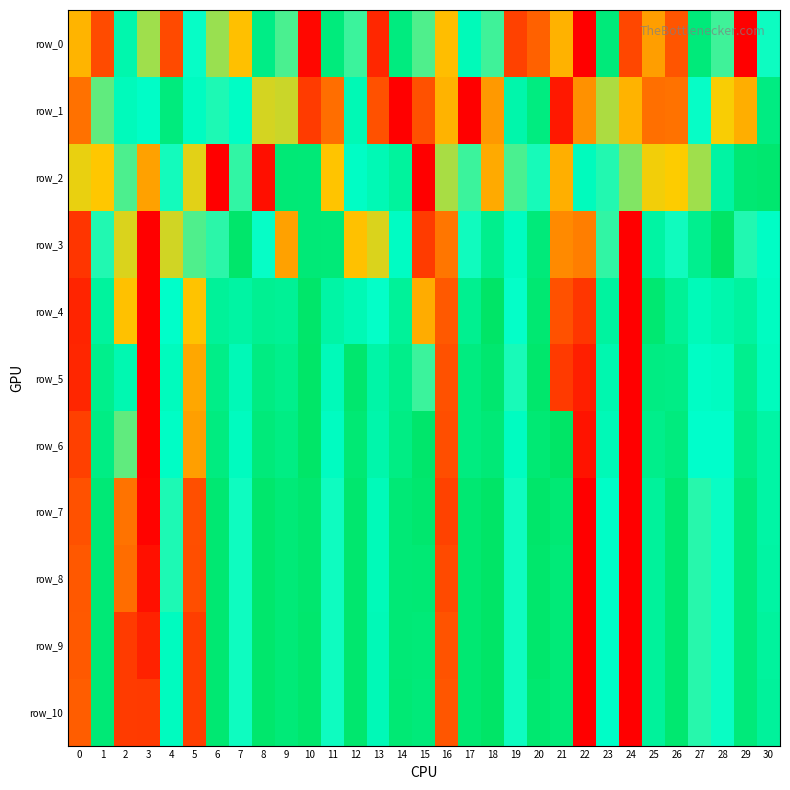

Which series has the largest total across all categories?

row_4